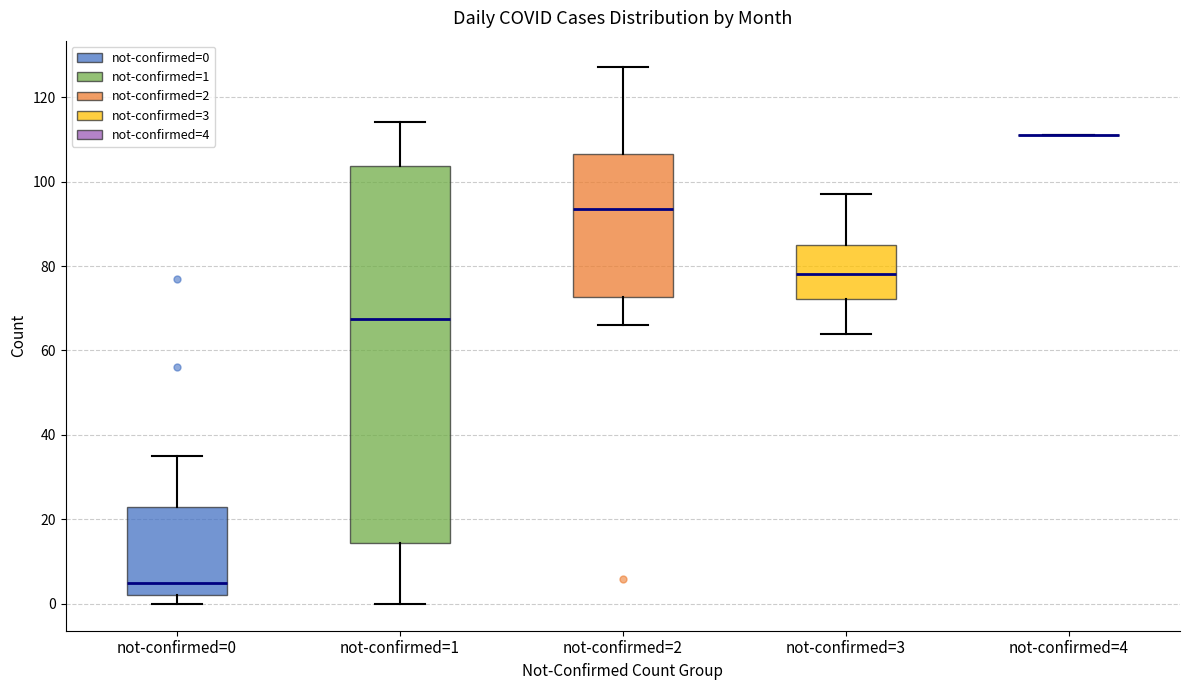

Comparing the boxes themselves (not the whiskers), which one is the tallest?

not-confirmed=1